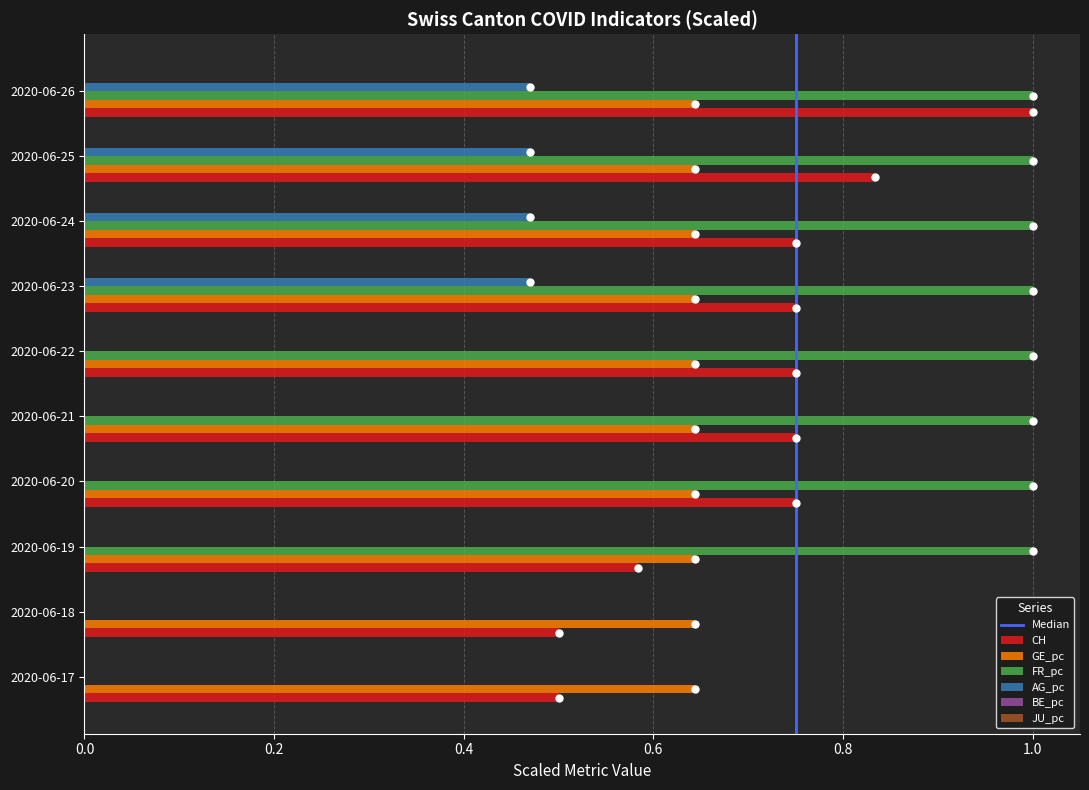

Which series has the widest spread of values?

FR_pc